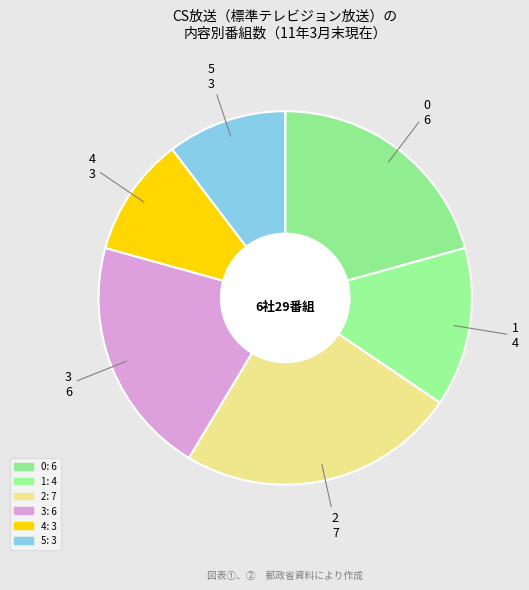

The 3 slice represents 32% of the pie. True or false?

False